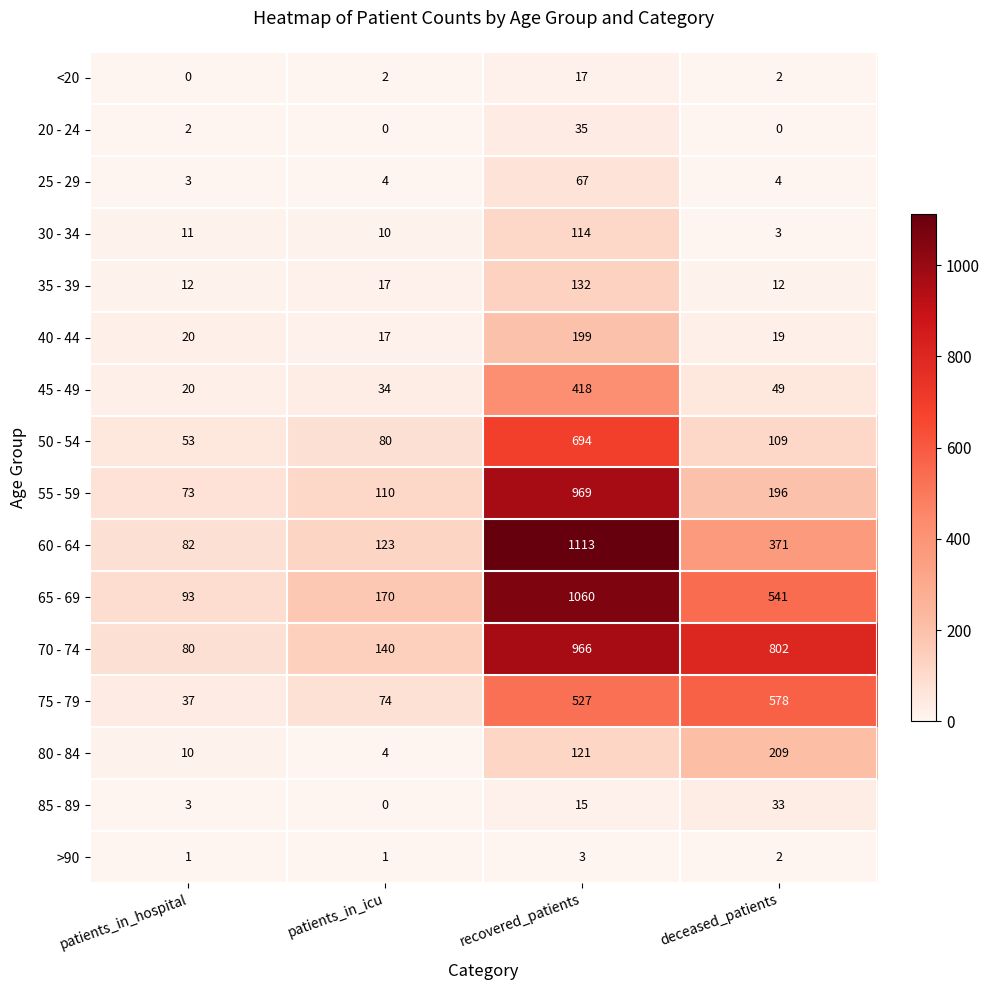

True or false: 75 - 79 has a value of 527 at recovered_patients.

True